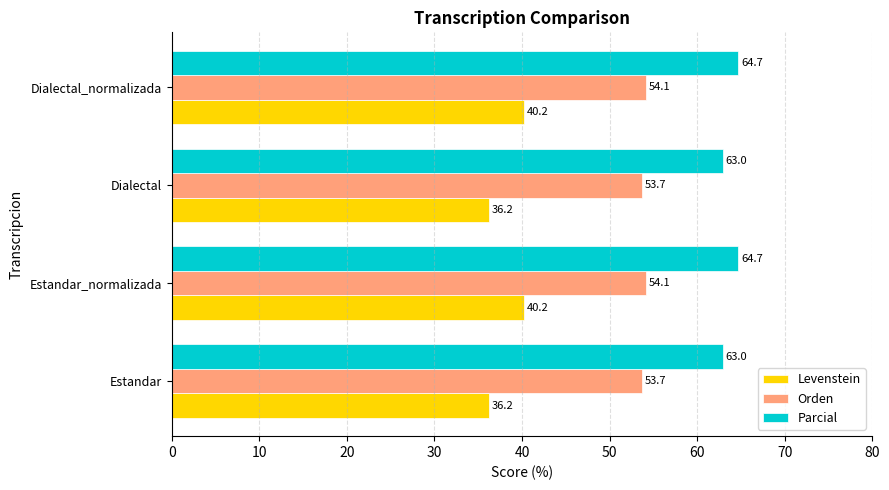

What is the greatest value displayed?

64.7